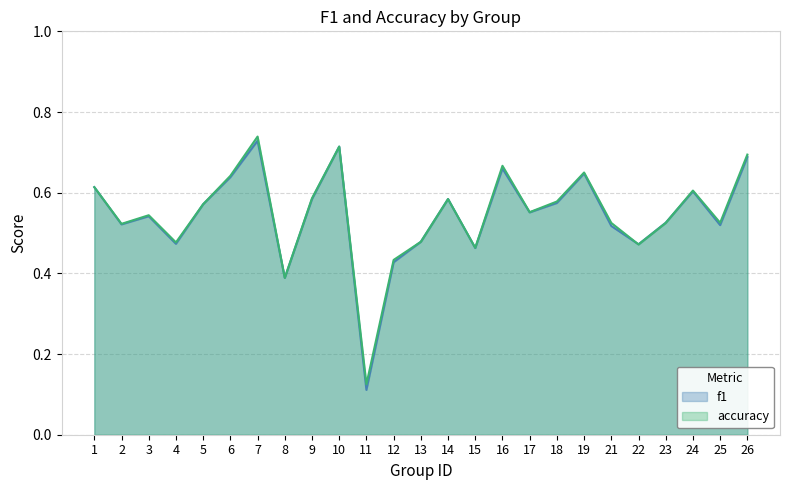

How many lines are shown in the chart?

2